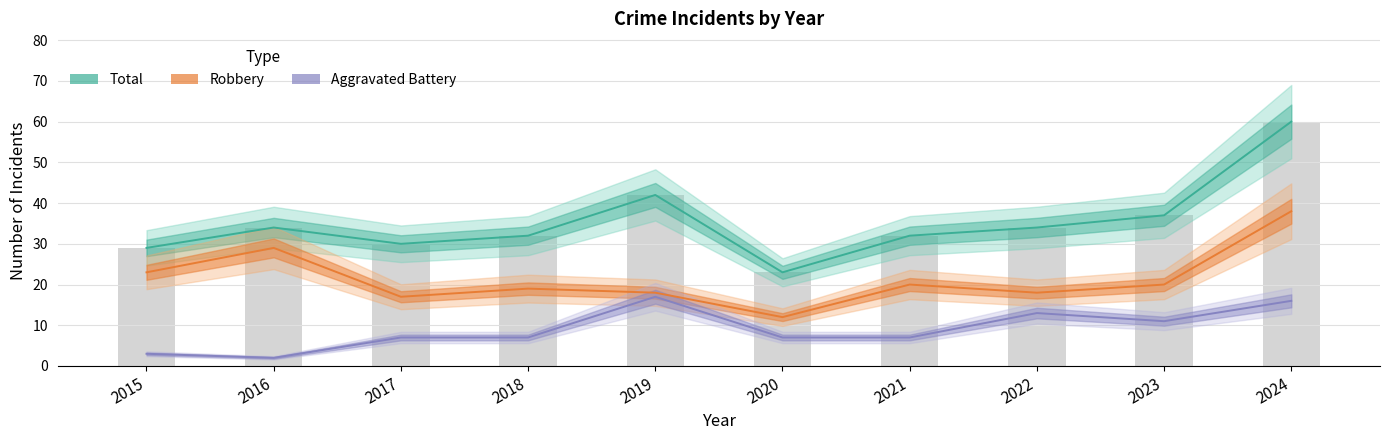

Reading right to left, what are all the values shown in this chart?

Robbery: 2024=38	2023=20	2022=18	2021=20	2020=12	2019=18	2018=19	2017=17	2016=29	2015=23
Aggravated Battery: 2024=16	2023=11	2022=13	2021=7	2020=7	2019=17	2018=7	2017=7	2016=2	2015=3
Total: 2024=60	2023=37	2022=34	2021=32	2020=23	2019=42	2018=32	2017=30	2016=34	2015=29